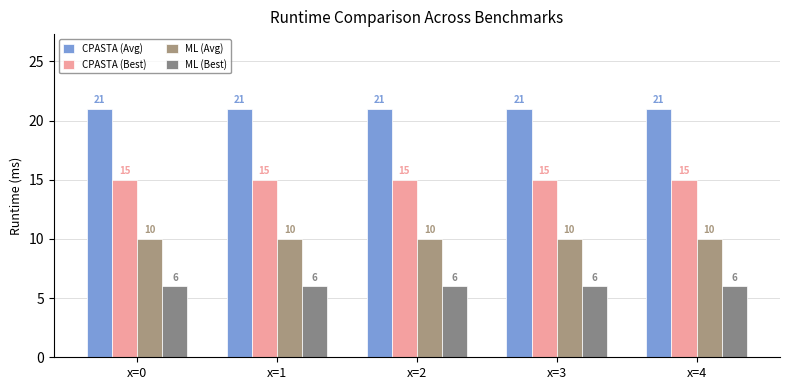

At x=0, list the series in order from largest to smallest.

CPASTA (Avg), CPASTA (Best), ML (Avg), ML (Best)